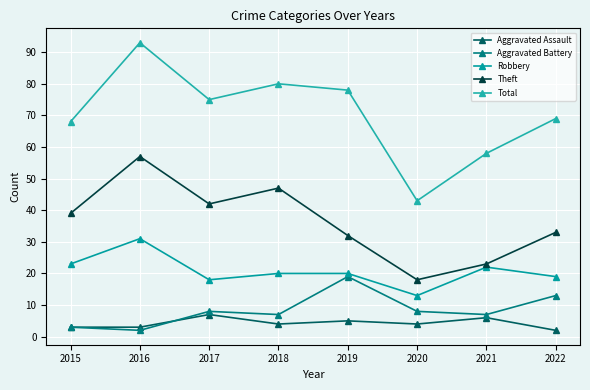

Where is the first local minimum for Aggravated Battery?

2016